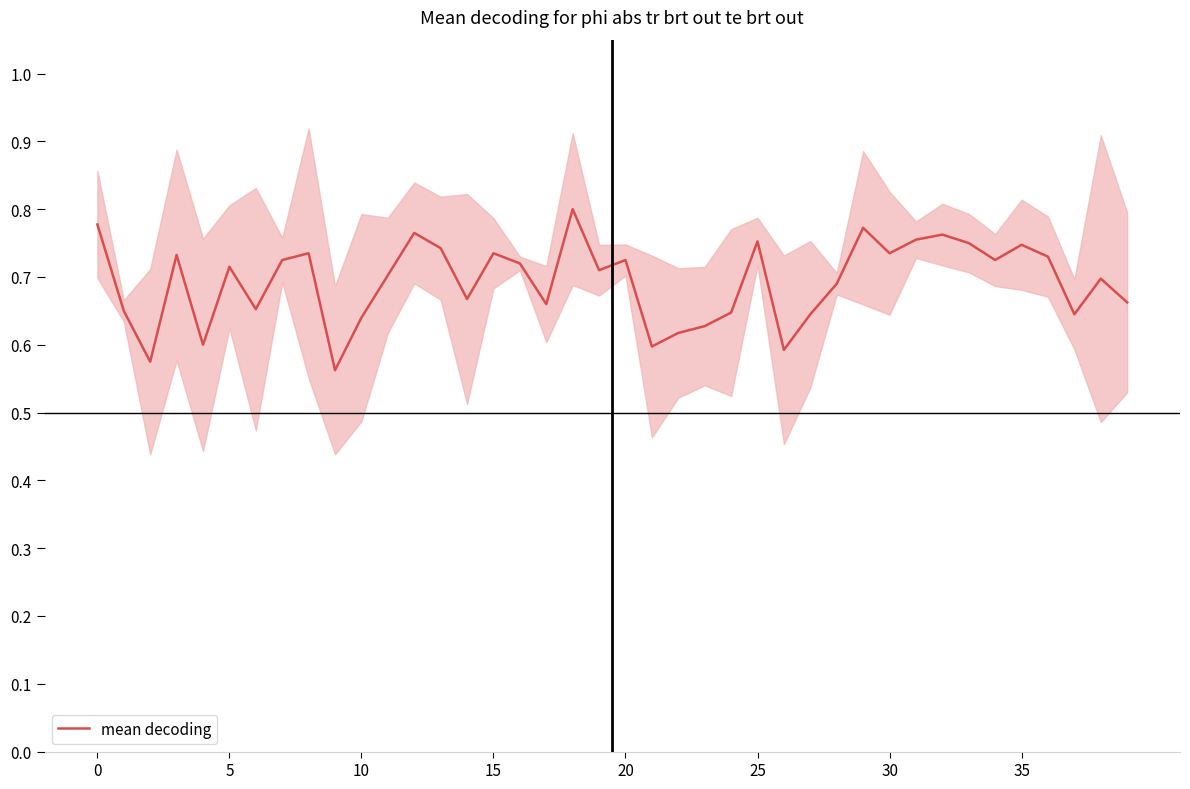

How many distinct data groups are displayed?

1